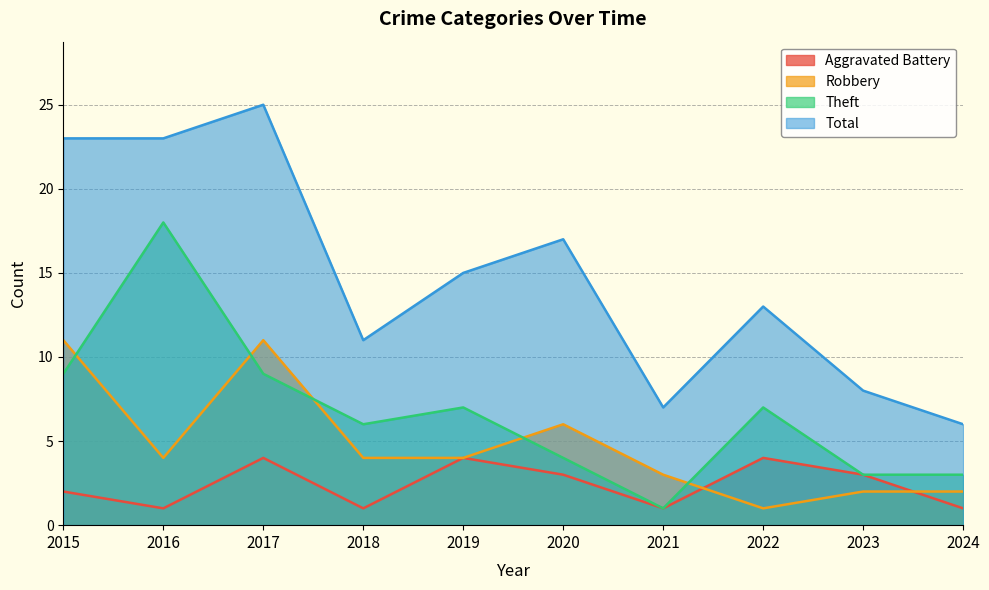

How many interior local peaks does the Total series have?

3